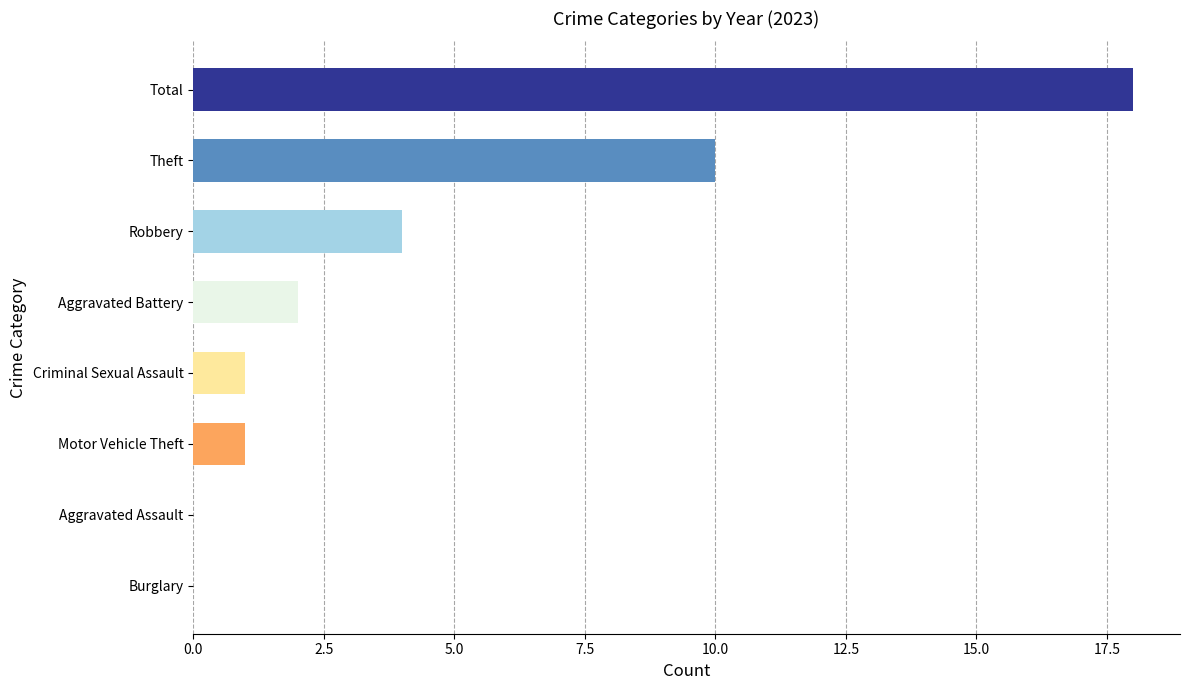

Count the number of categories in the chart.

8